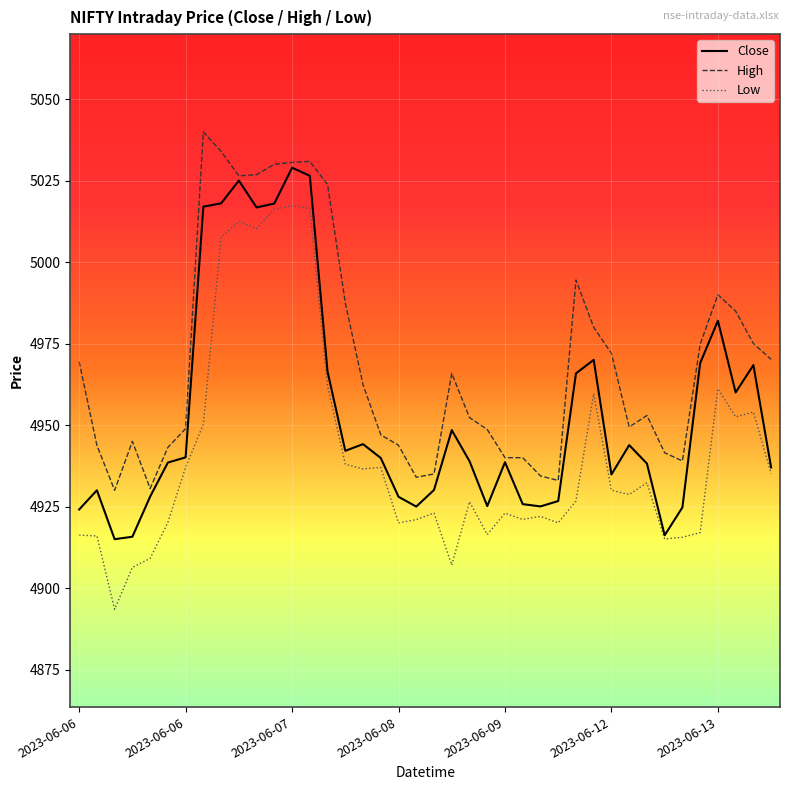

Which series has the largest range (max minus min)?

Low